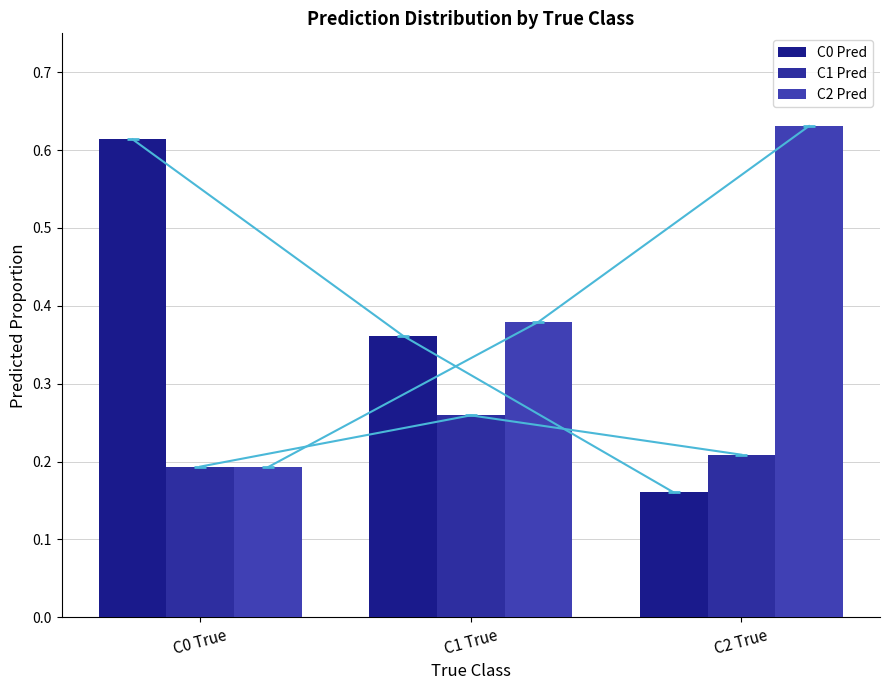

The value of C0 Pred at C0 True is 0.6. True or false?

True